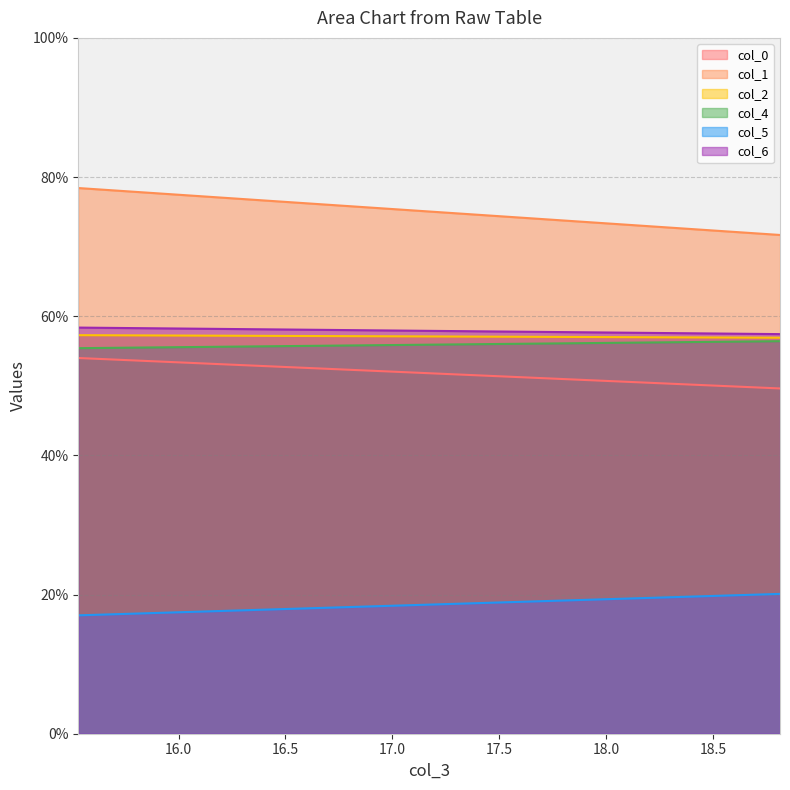

Which series has the largest range (max minus min)?

col_1